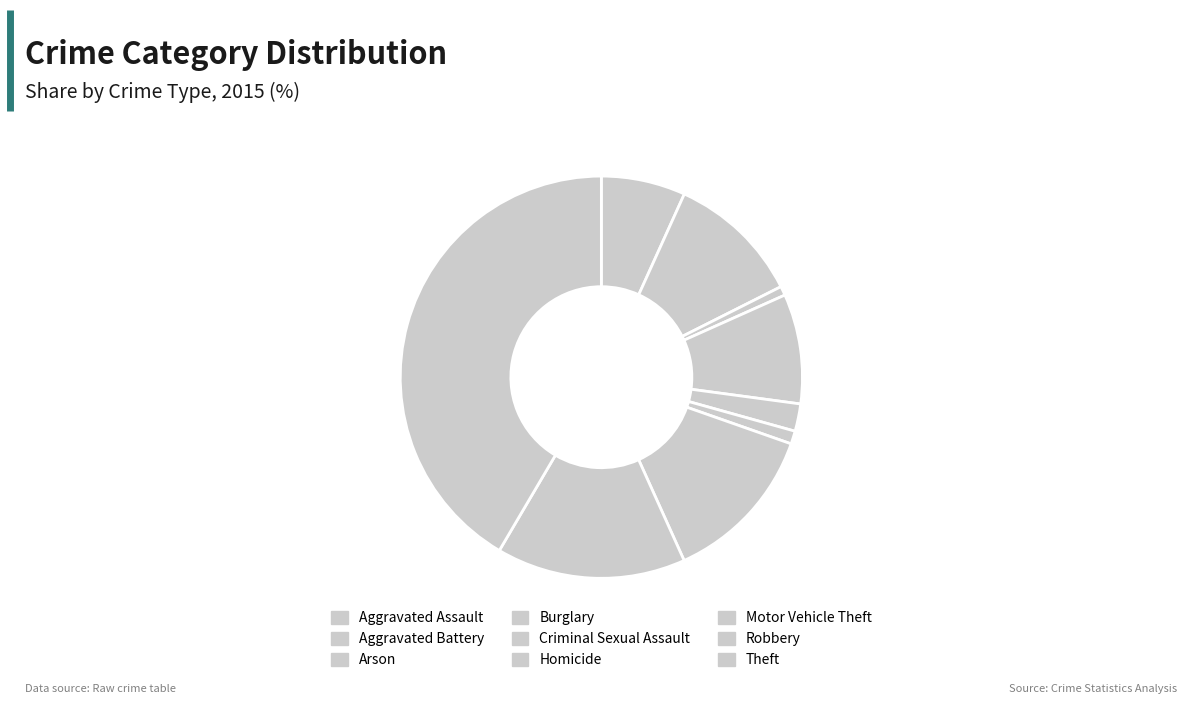

Between Aggravated Battery and Robbery, which is larger?

Robbery